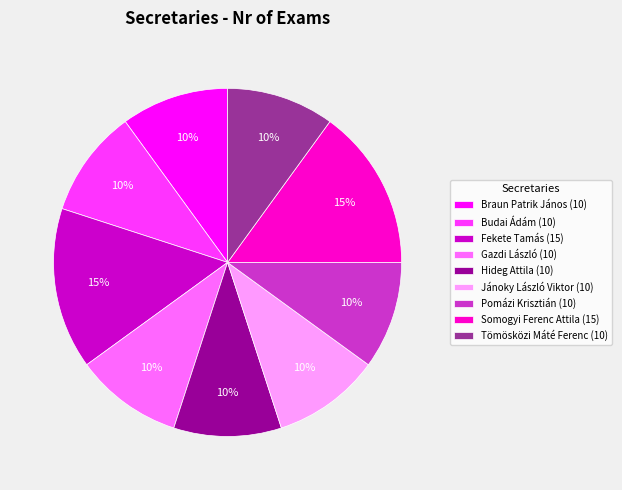

Do Somogyi Ferenc Attila and Fekete Tamás together represent more than half of the pie?

No